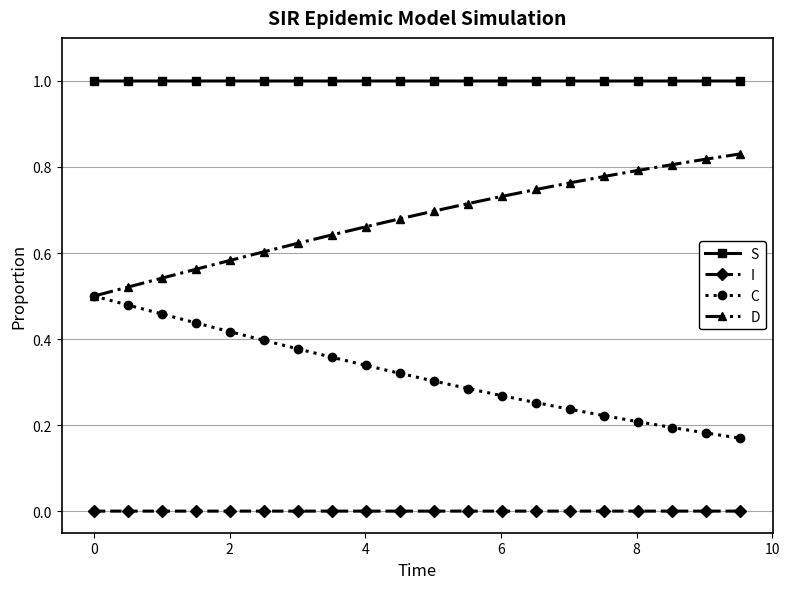

What is the greatest value displayed?

1.0